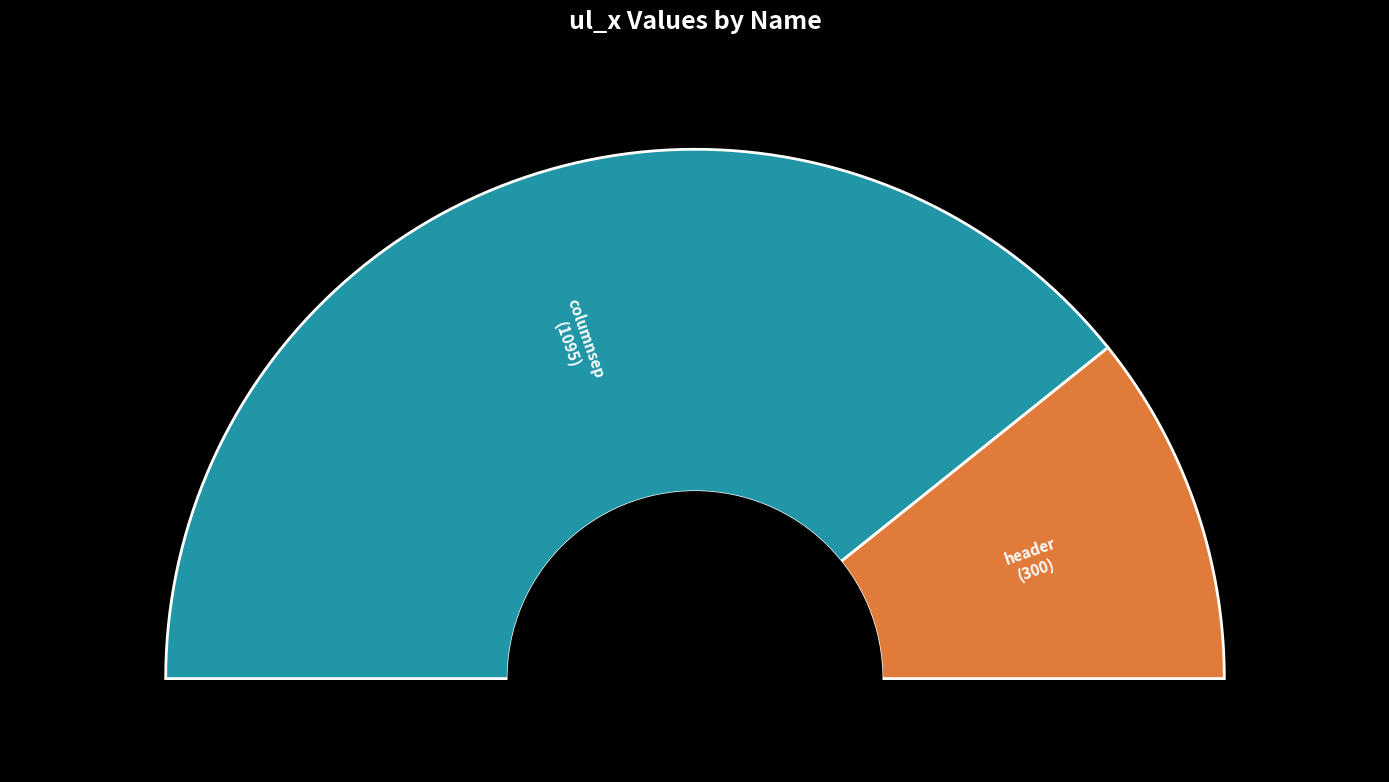

True or false: columnsep accounts for 69% of the total.

False